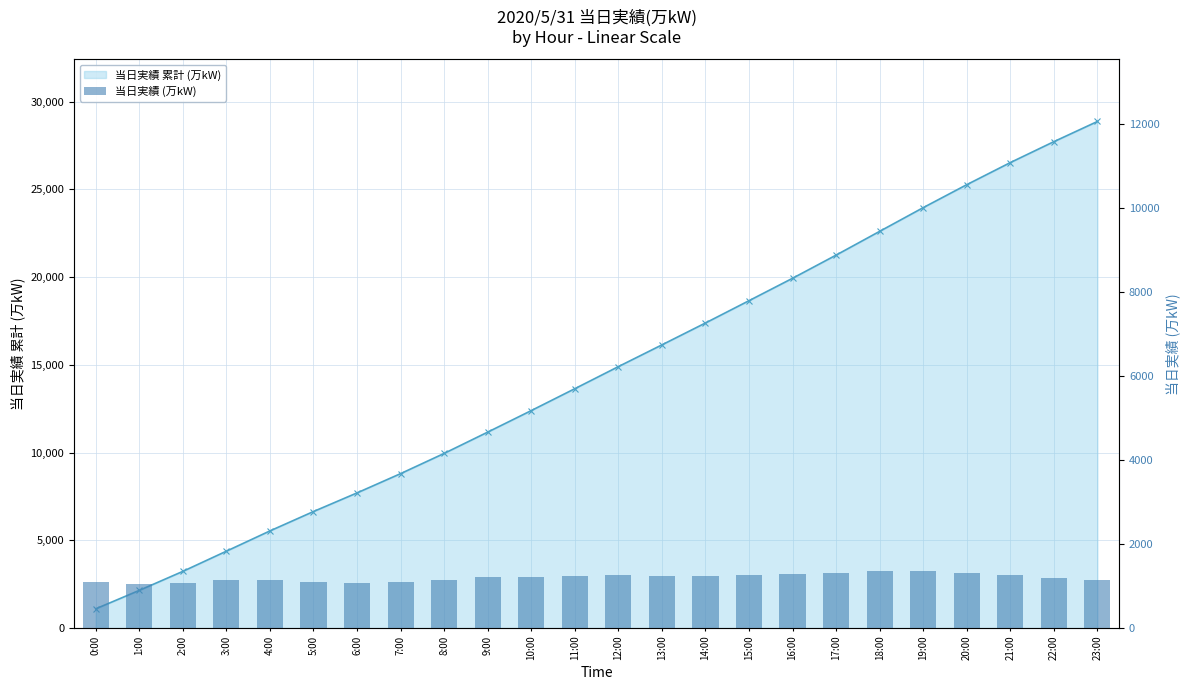

What is the label of the 4th bar from the left?

3:00